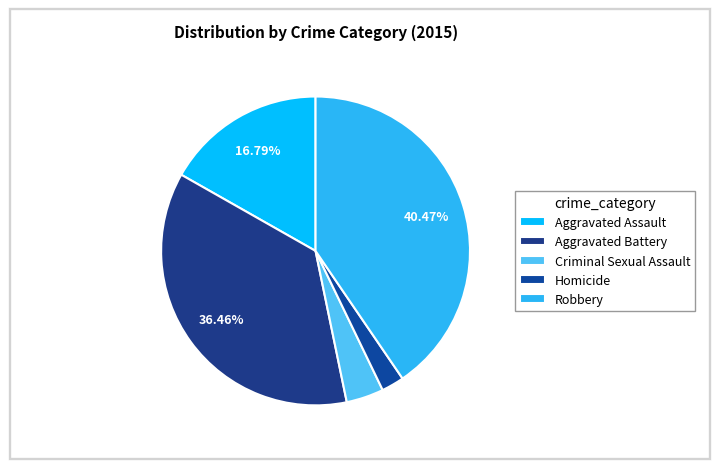

Which category has the smallest portion of the pie?

Homicide